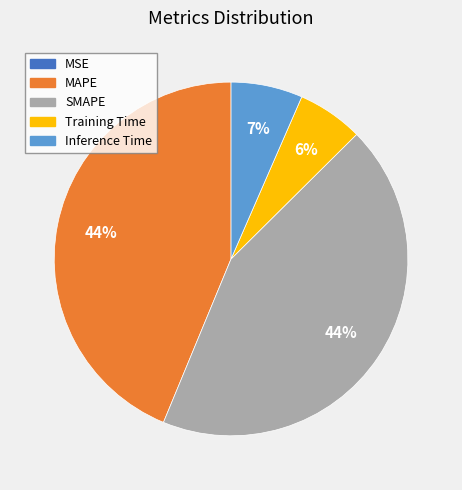

The Inference Time slice represents 7% of the pie. True or false?

True